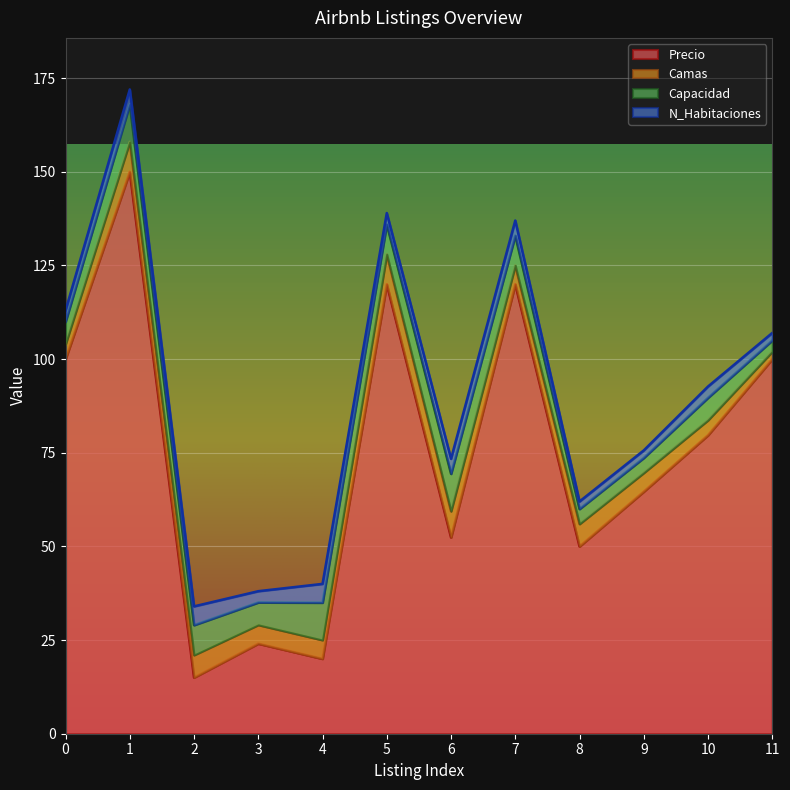

At which category is the sum across all series the highest?

1